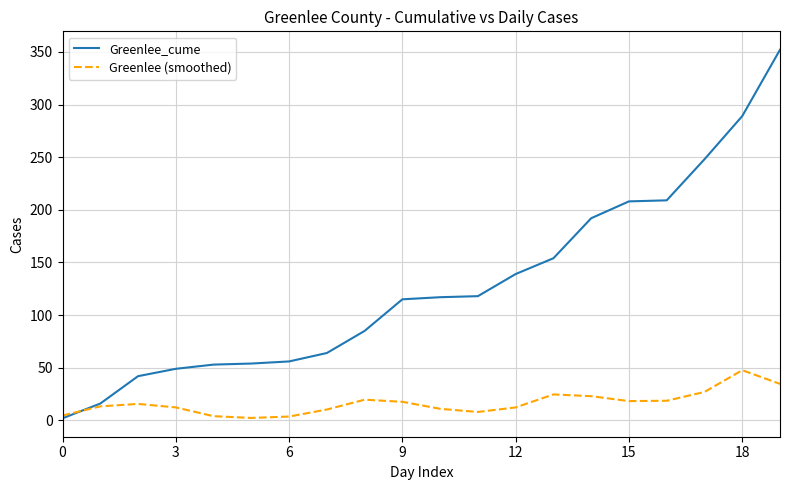

Which series has the widest spread of values?

Greenlee_cume